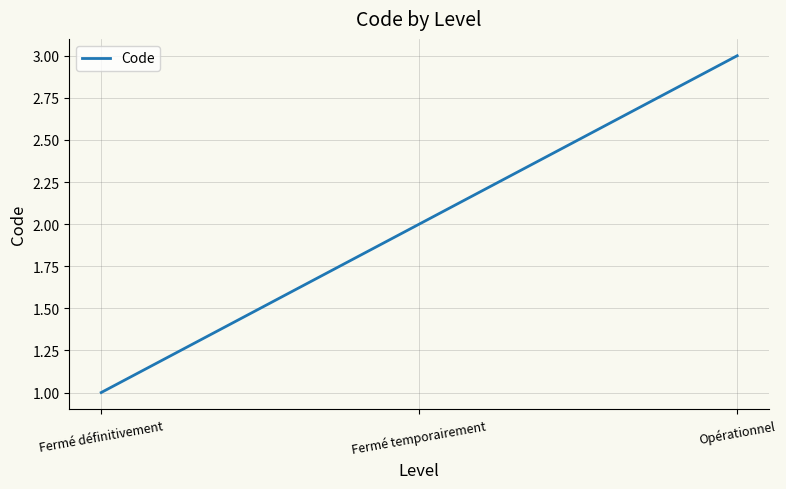

Reading left to right, what are all the values shown in this chart?

Fermé définitivement=1	Fermé temporairement=2	Opérationnel=3